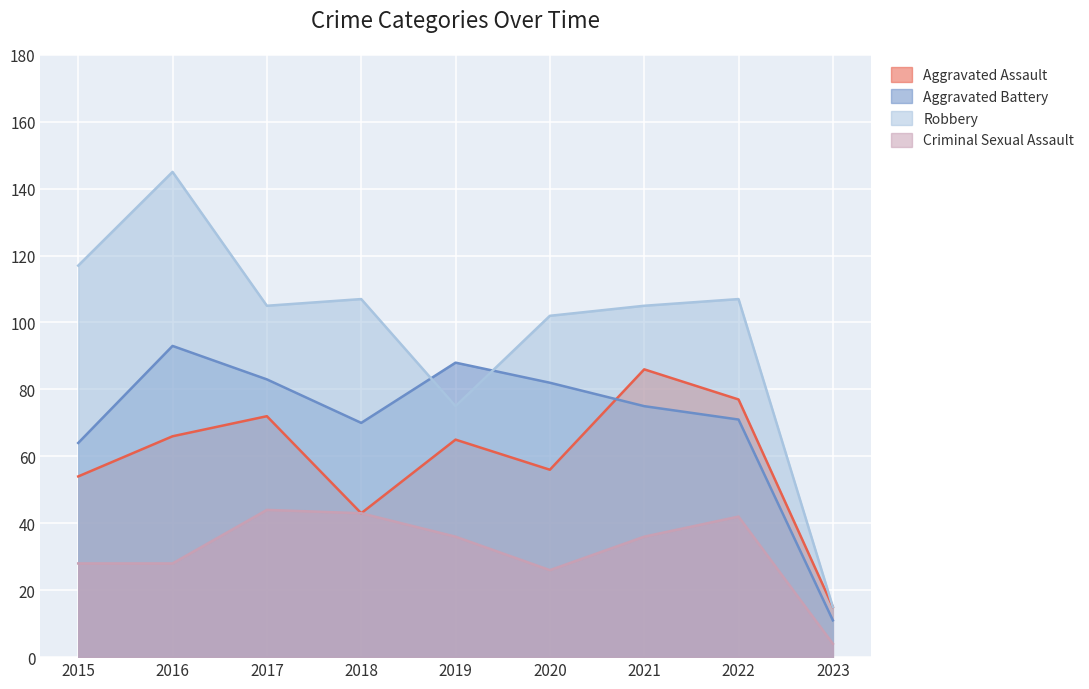

What are all the series names shown in the legend?

Aggravated Assault, Aggravated Battery, Robbery, Criminal Sexual Assault